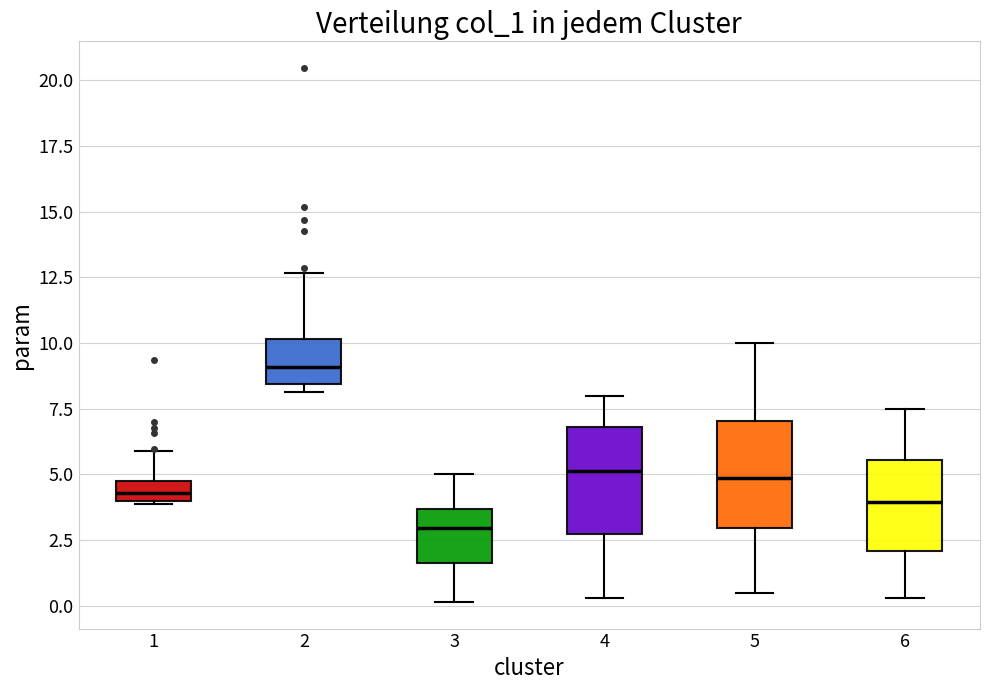

Reading left to right, transcribe this box plot: for each box, give where its median line is, the range the box spans, and where its two whiskers end, as read against the y-axis. The values are not printed on the chart, so give them approximately, as read against the axis.

1: median 4.5, box 4.0 to 5.0, whiskers 4.0 to 6.0
2: median 9.0, box 8.5 to 10.0, whiskers 8.0 to 12.5
3: median 3.0, box 1.5 to 3.5, whiskers 0.0 to 5.0
4: median 5.0, box 2.5 to 7.0, whiskers 0.5 to 8.0
5: median 5.0, box 3.0 to 7.0, whiskers 0.5 to 10.0
6: median 4.0, box 2.0 to 5.5, whiskers 0.5 to 7.5